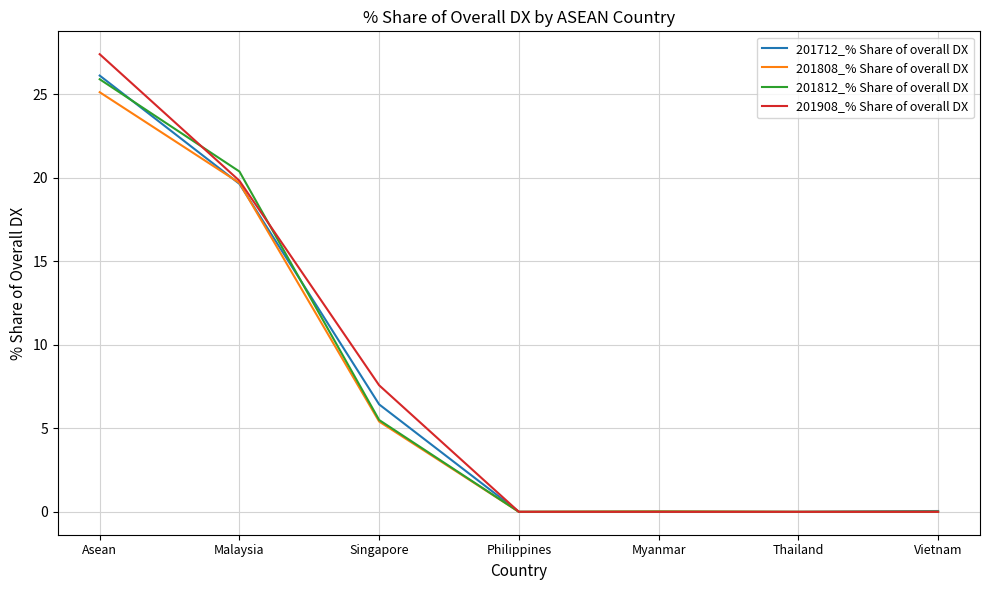

How many categories are shown in the chart?

7